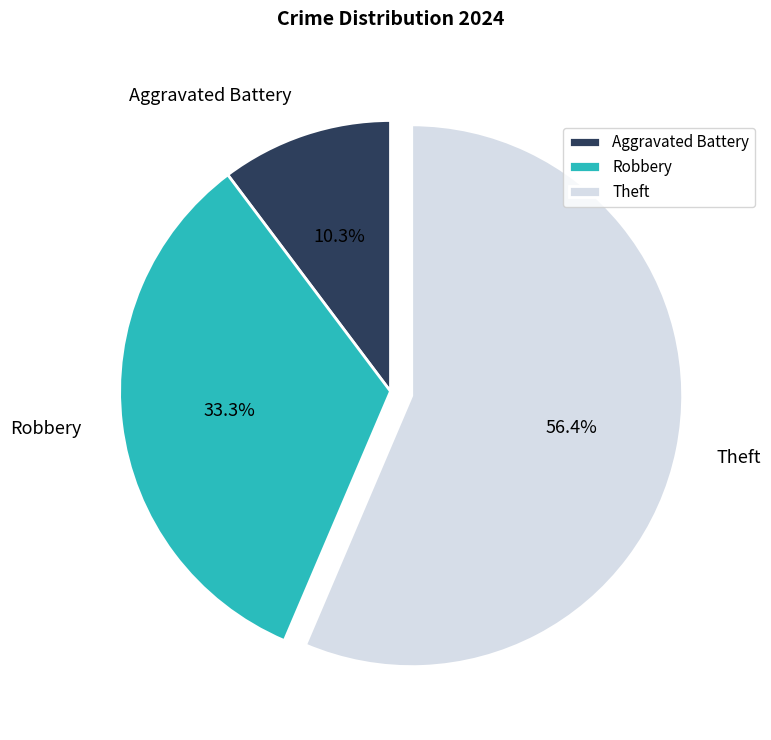

What percentage do Theft and Aggravated Battery together represent?

66.7%